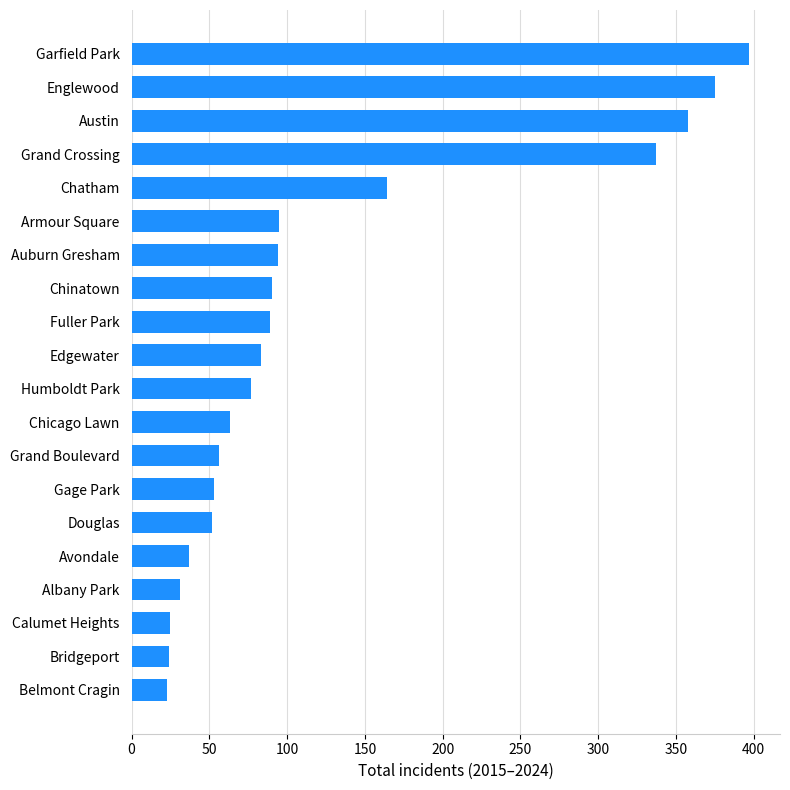

Does the chart contain stacked bars?

No